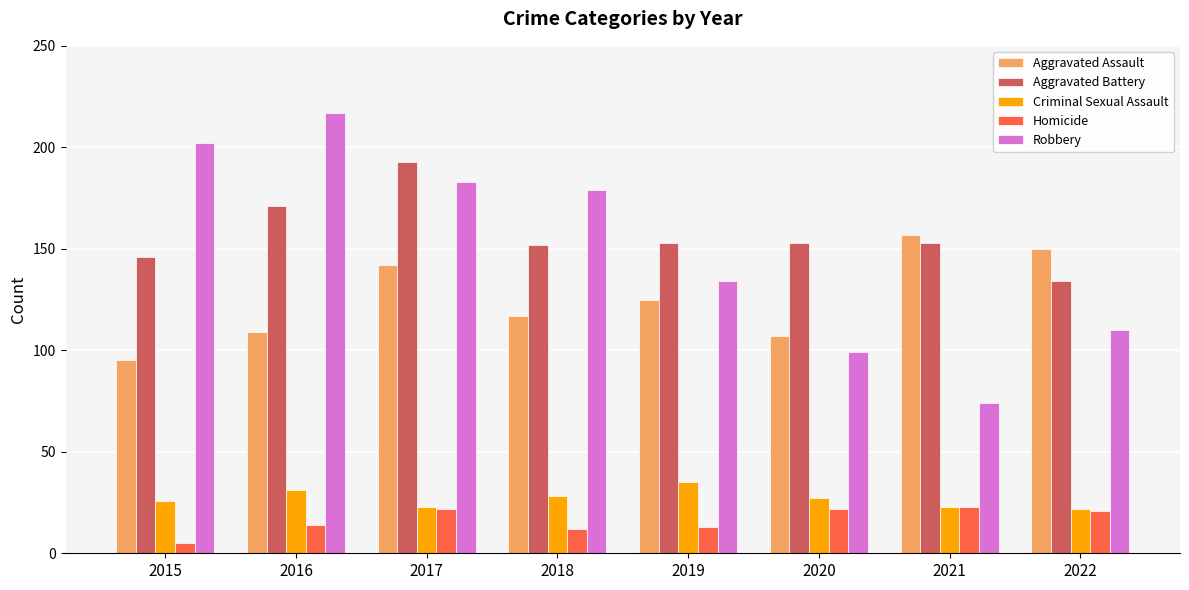

Reading left to right, transcribe all the data shown in this chart.

Aggravated Assault: 95	109	142	117	125	107	157	150
Aggravated Battery: 146	171	193	152	153	153	153	134
Criminal Sexual Assault: 26	31	23	28	35	27	23	22
Homicide: 5	14	22	12	13	22	23	21
Robbery: 202	217	183	179	134	99	74	110